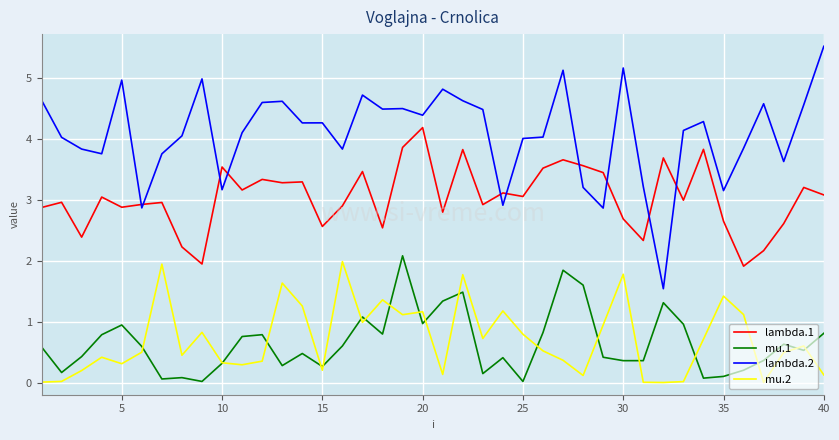

True or false: mu.1 and lambda.2 cross at least once.

False